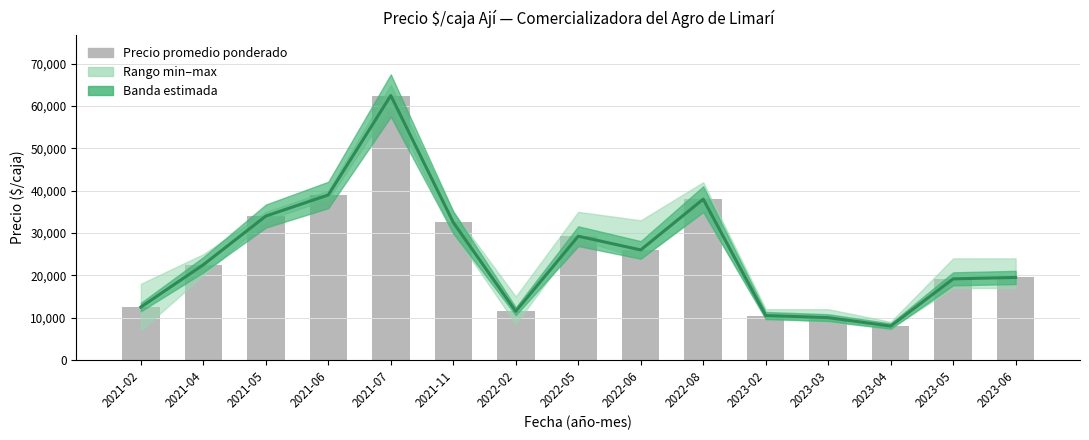

Which series changed the most between 2021-02 and 2021-07?

Precio promedio ponderado (línea)